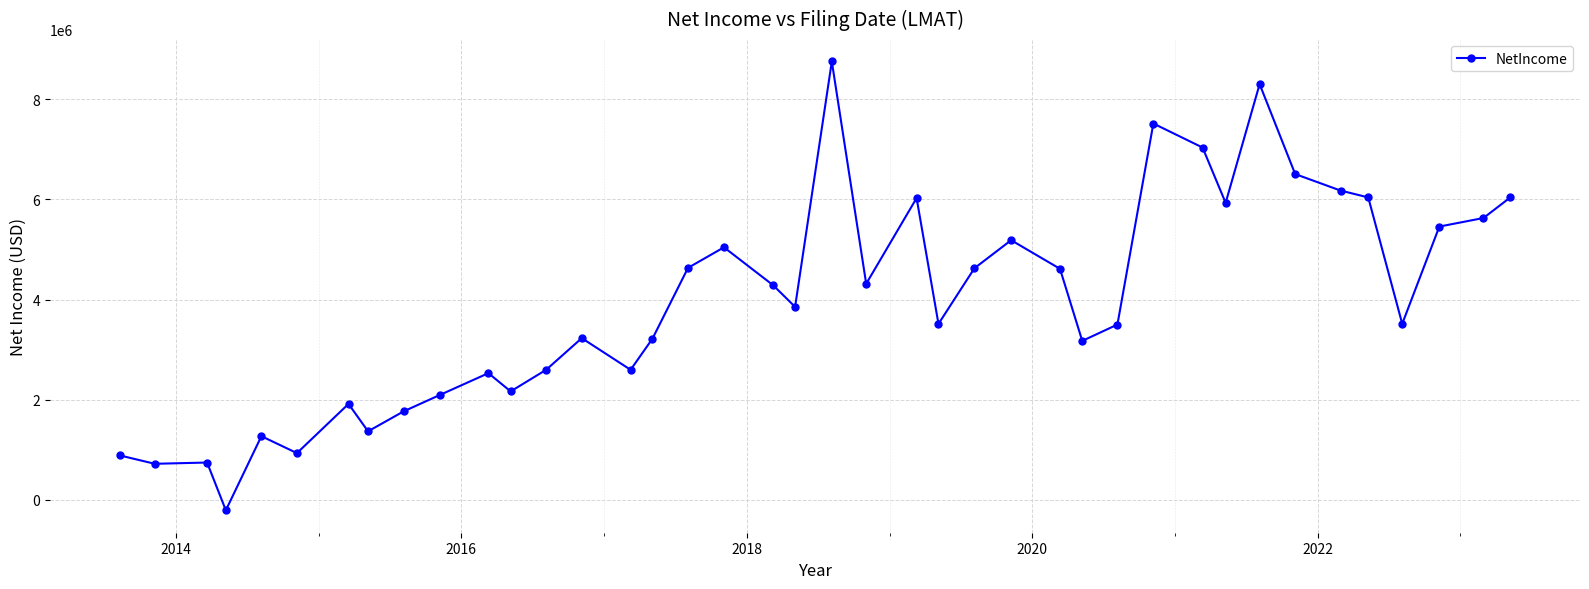

What is the value of the 34th point from the left?

6504000